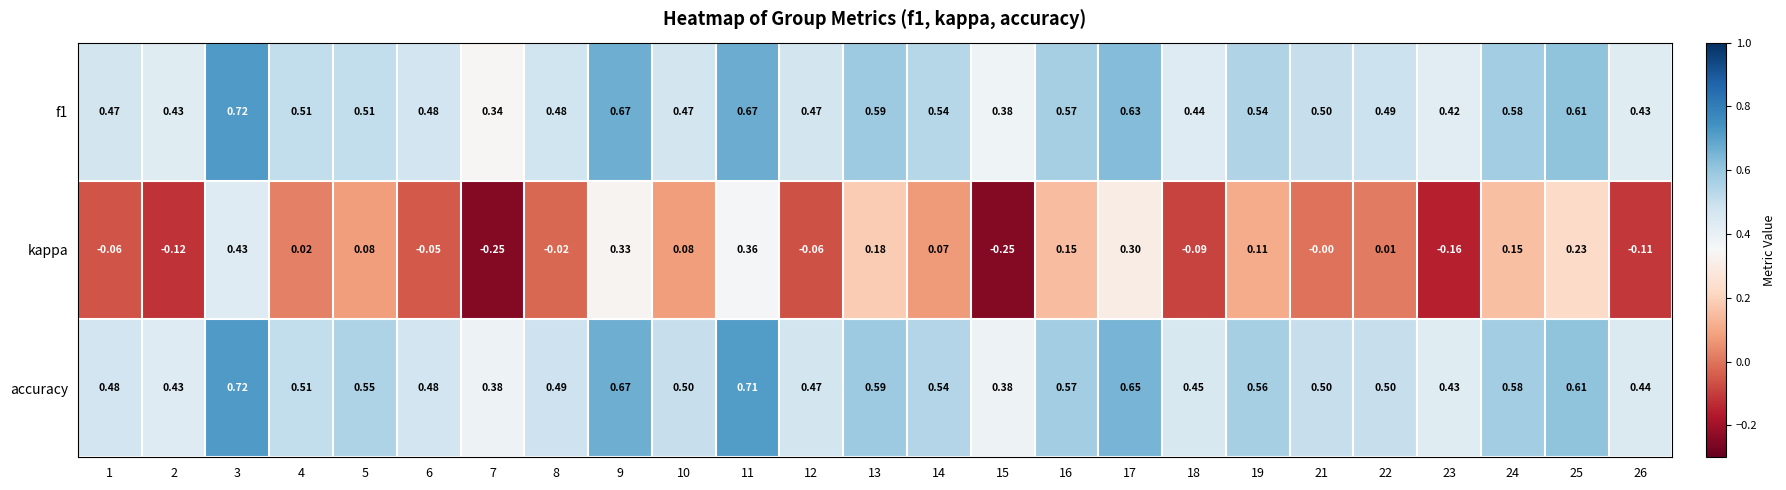

Which series has the largest range (max minus min)?

kappa